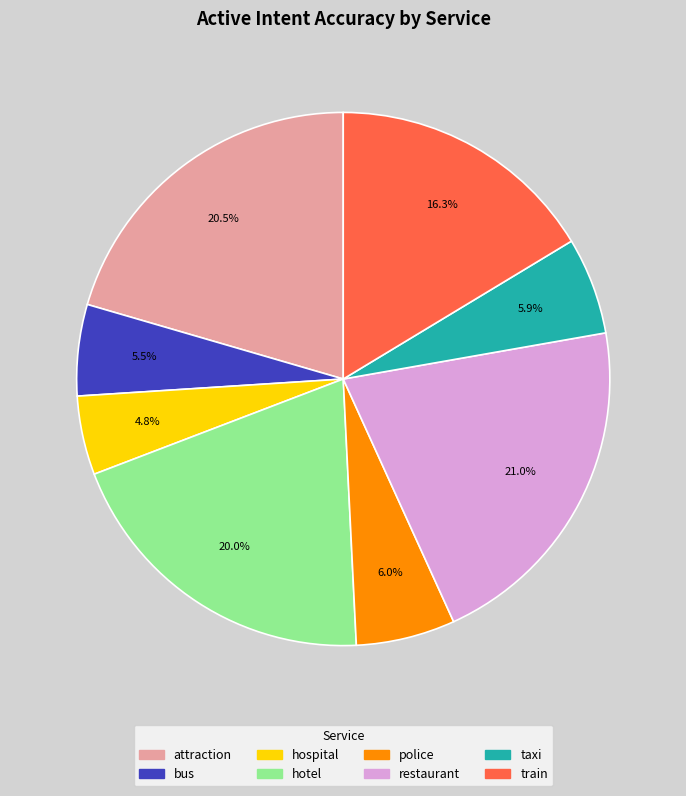

Is hotel the majority of the pie?

No